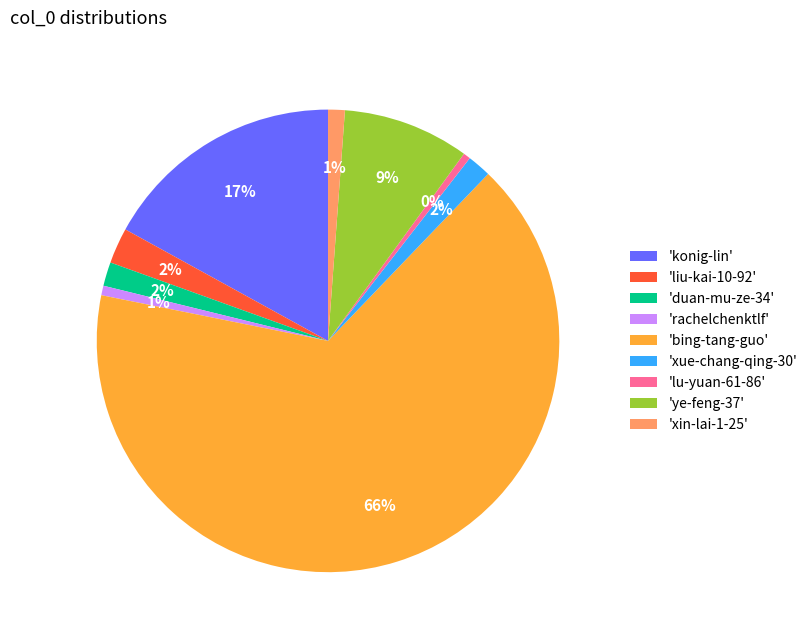

True or false: 'rachelchenktlf' accounts for 10% of the total.

False